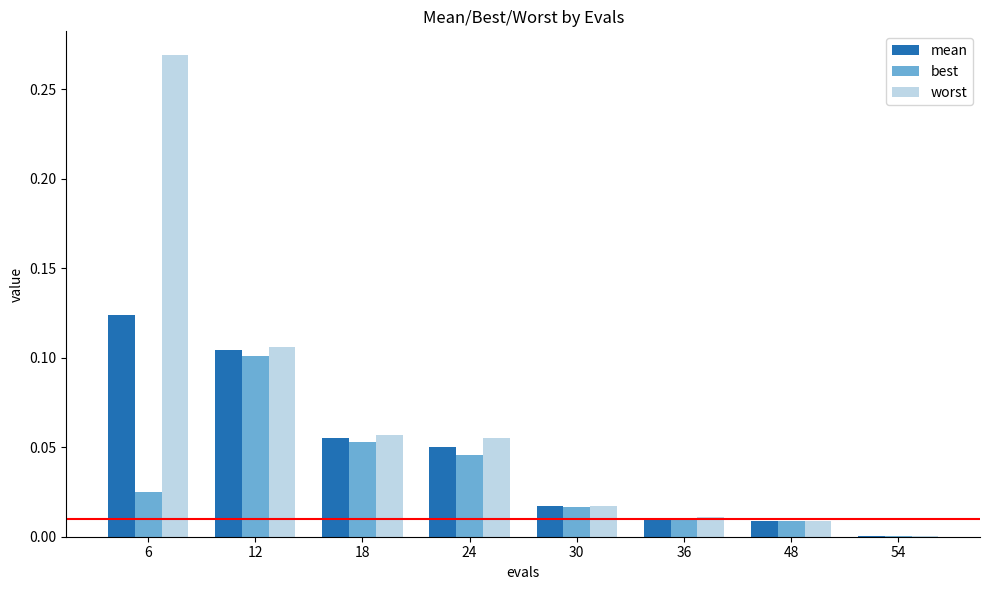

At which label does worst reach its peak?

6